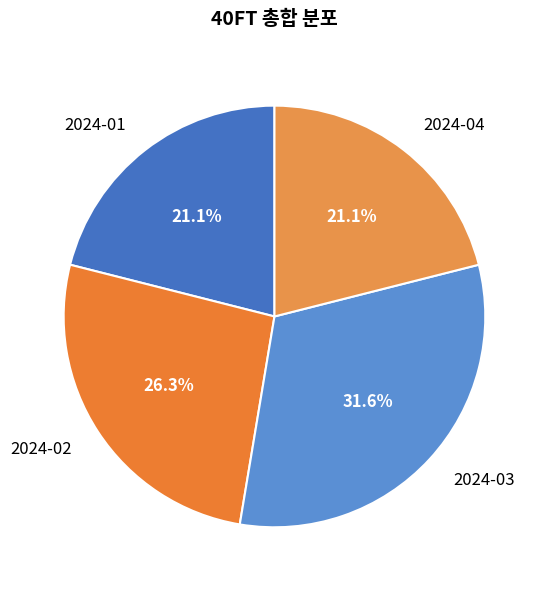

To the nearest percent, what portion does 2024-03 represent?

32%